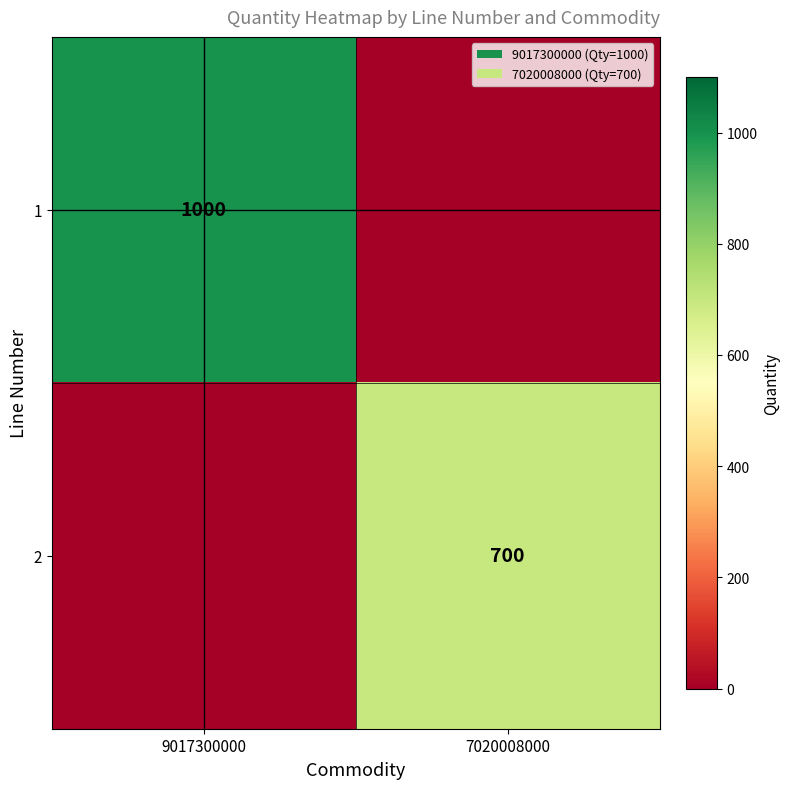

At which category is the sum across all series the highest?

9017300000